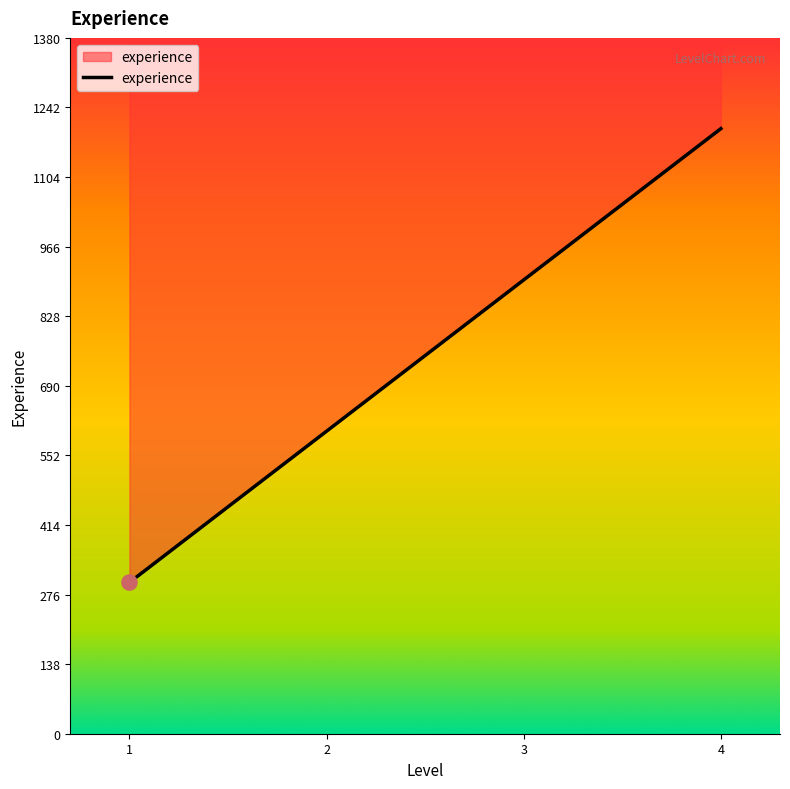

Approximately how many times larger is the value at 1 compared to 4?

0.2